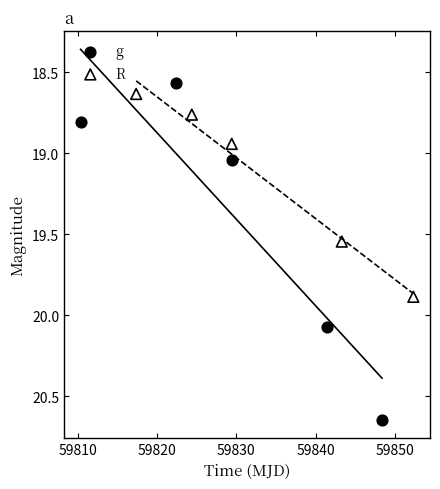

Which series contains the highest Y value?

g